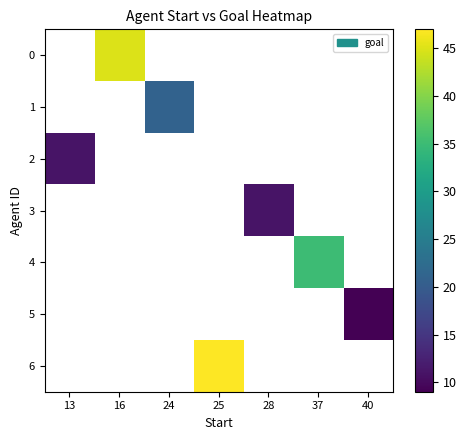

Which label corresponds to the largest value in the chart?

25